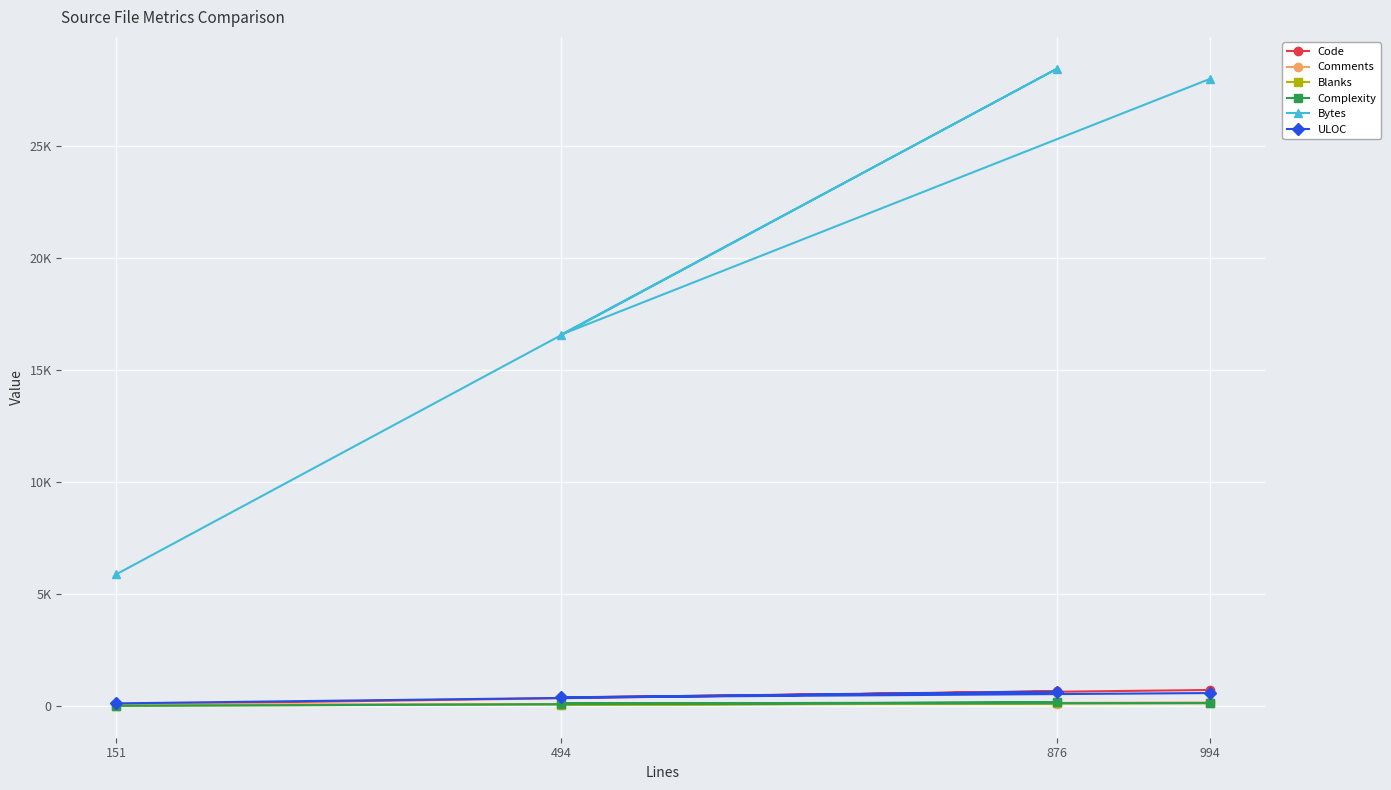

Rank the categories by Bytes value from lowest to highest.

151, 494, 994, 876